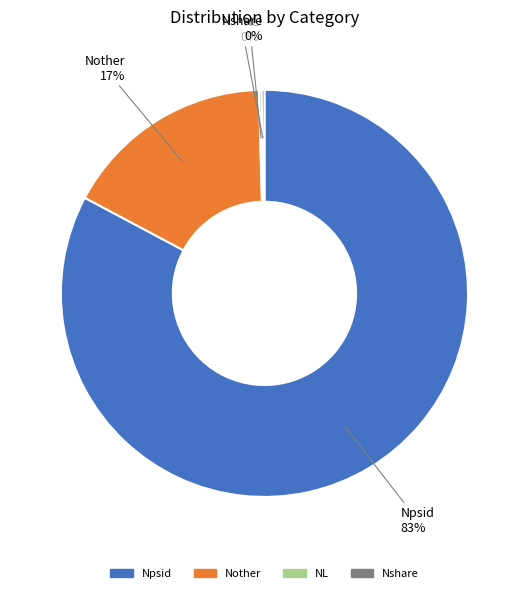

The Nother slice represents 17% of the pie. True or false?

True